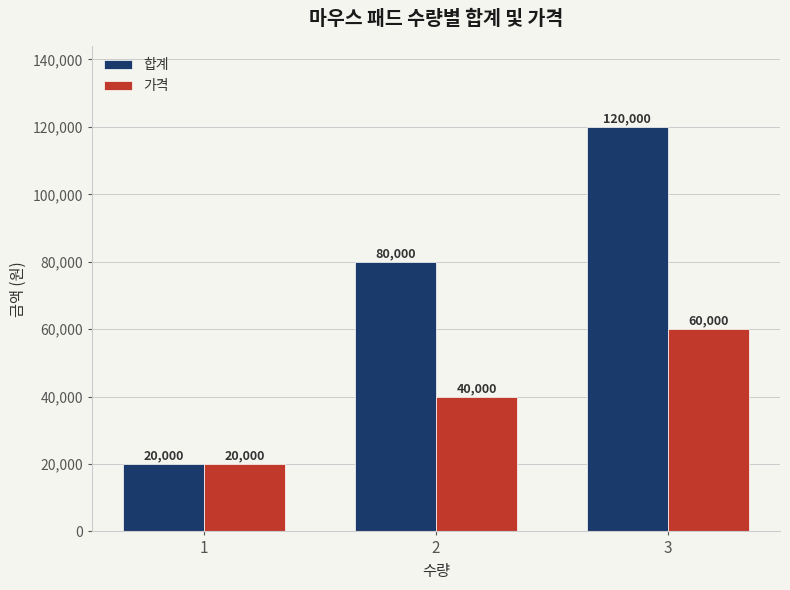

What value does the 합계 series have at 3?

120000